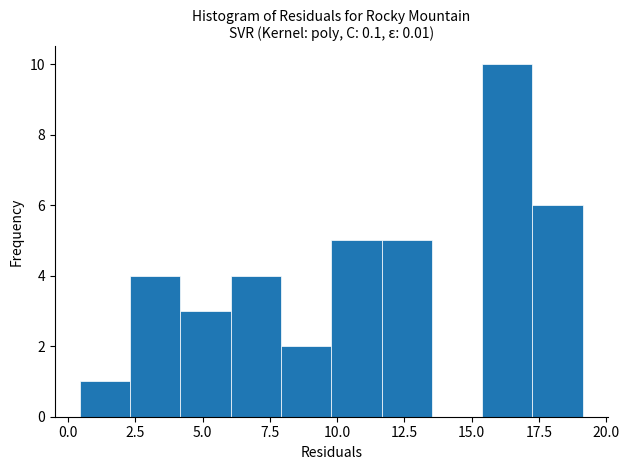

Read against the x-axis, roughly where is the centre of the tallest bar?

16.5